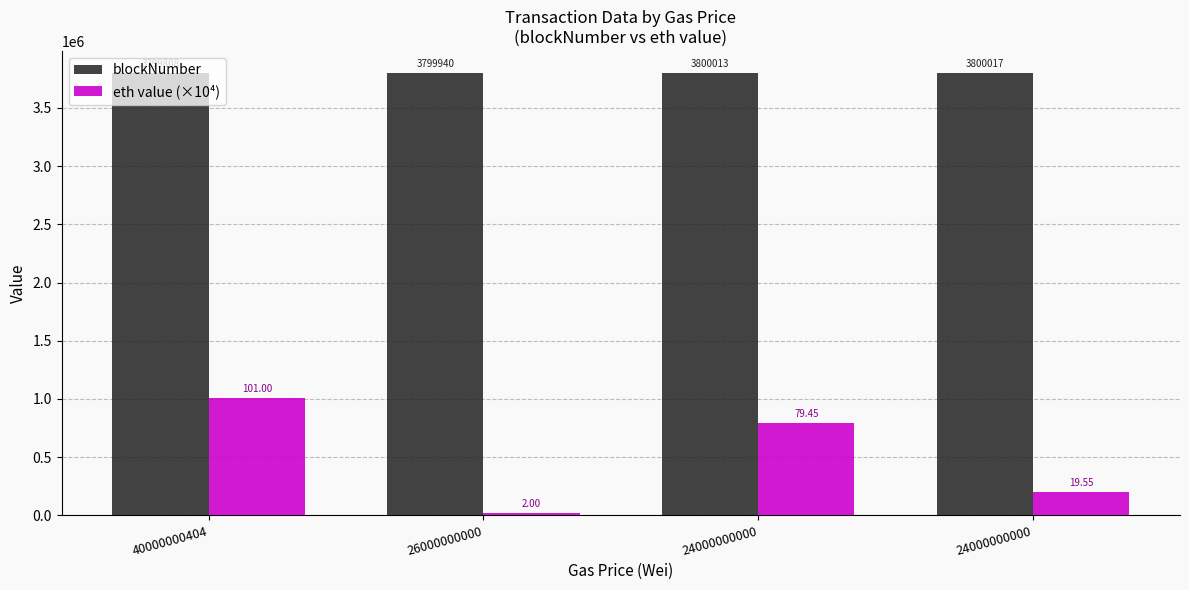

List the series in order of their peak value, lowest first.

eth value (×10⁴), blockNumber